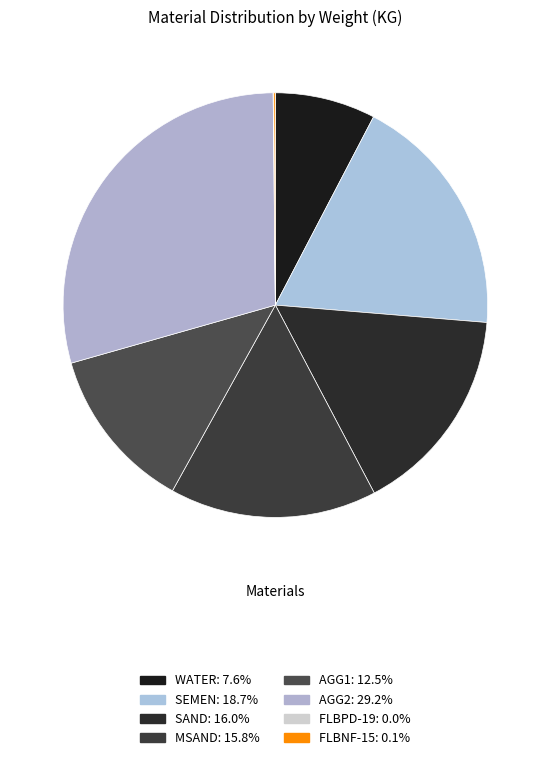

Is it true that SAND is 16% of the pie?

True